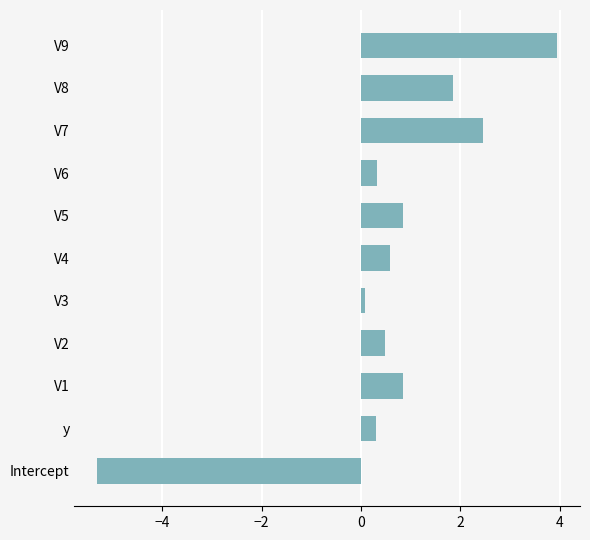

Which has a higher value, V7 or V5?

V7